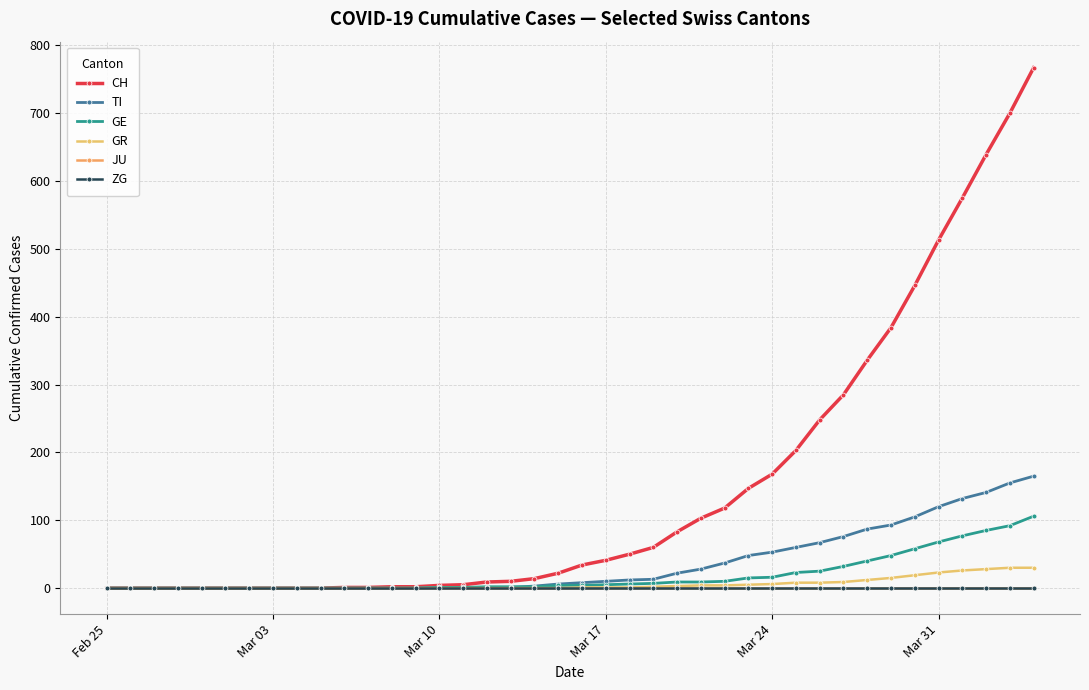

Does the chart have visible grid lines?

Yes